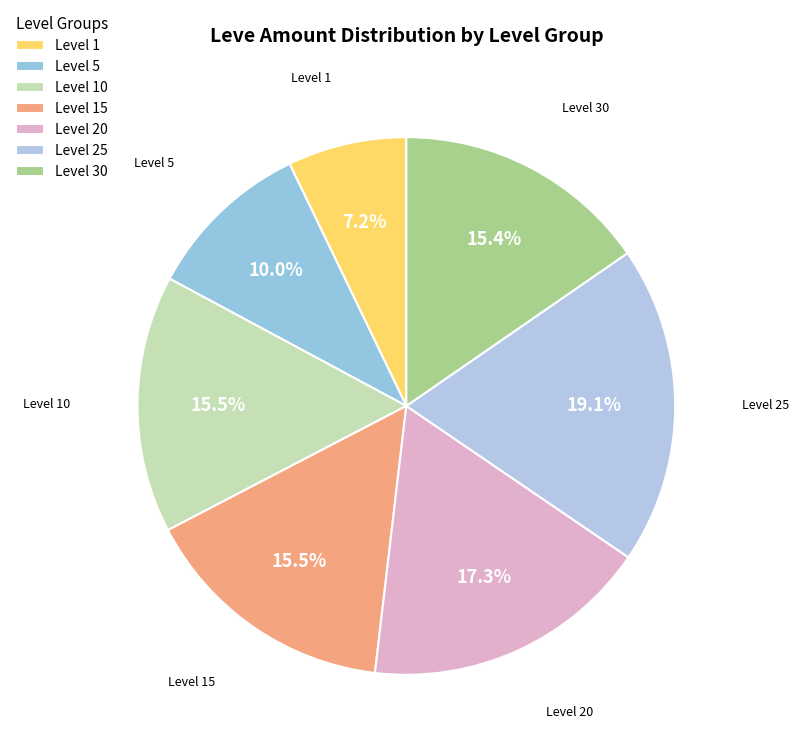

Does any single category account for the majority?

No